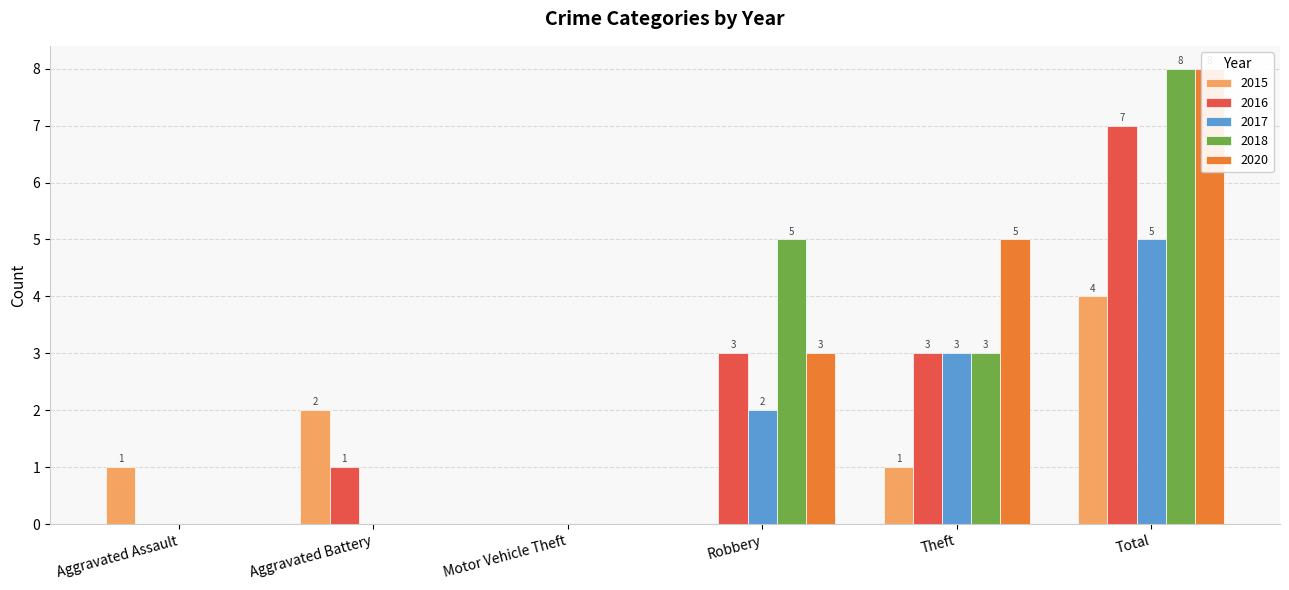

Count the number of data series in this chart.

5